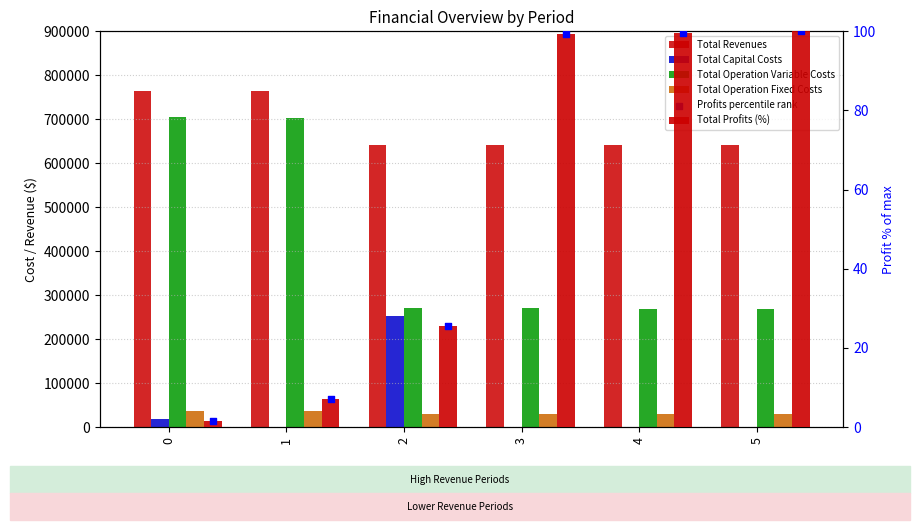

What is the total value across all series at 0?

1524433.4